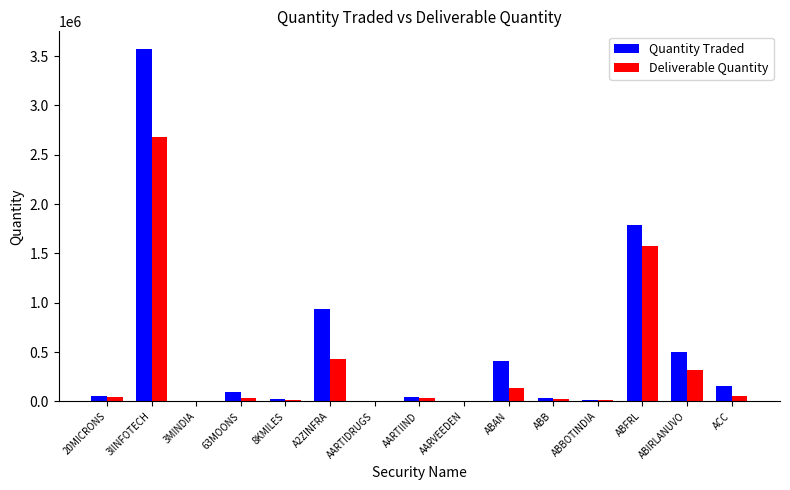

At which category is the sum across all series the highest?

3IINFOTECH